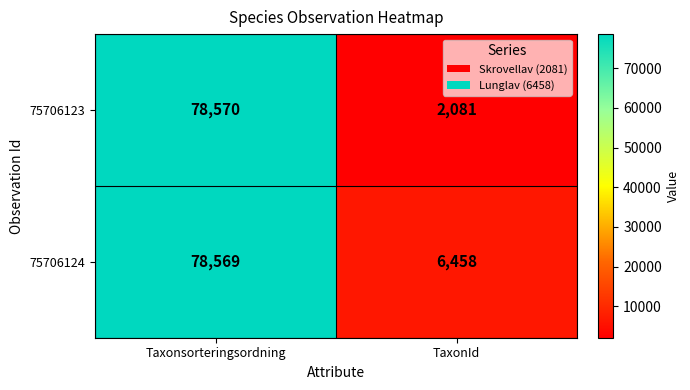

What is the difference between the maximum and minimum values in the 75706123 series?

76489